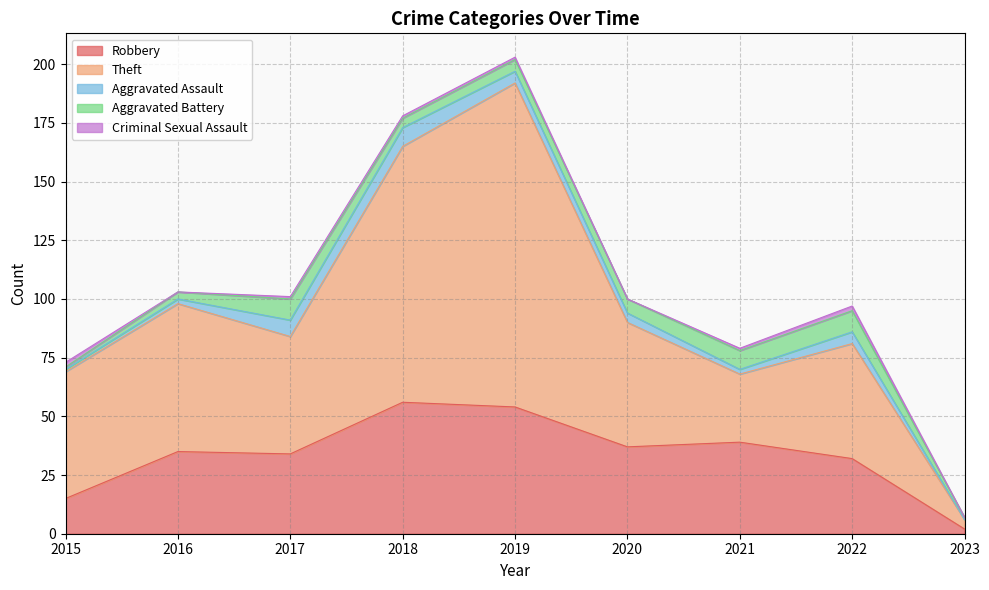

At which category does the chart reach its minimum across all series?

2023